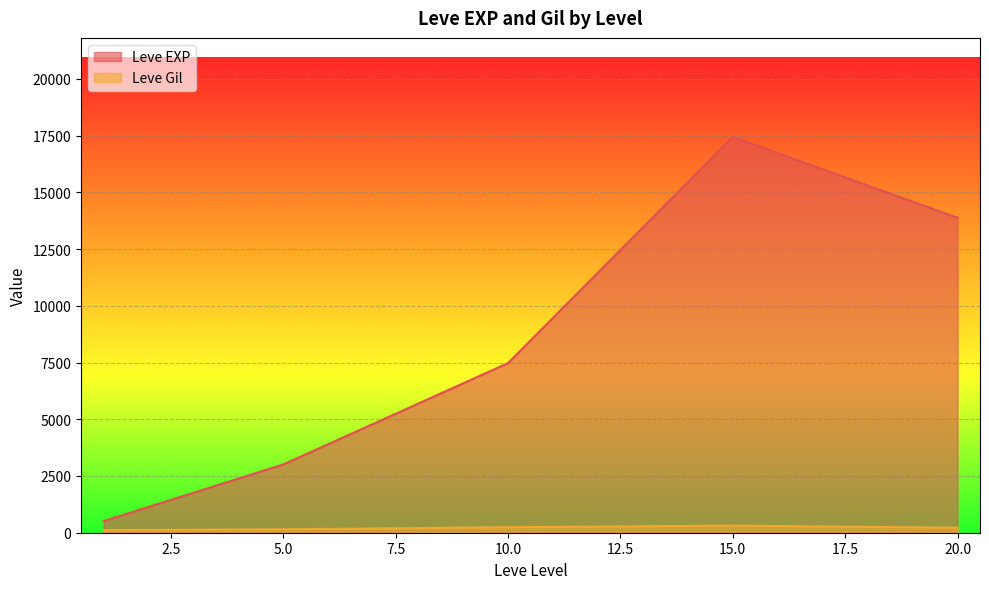

What are all the series names shown in the legend?

Leve EXP, Leve Gil